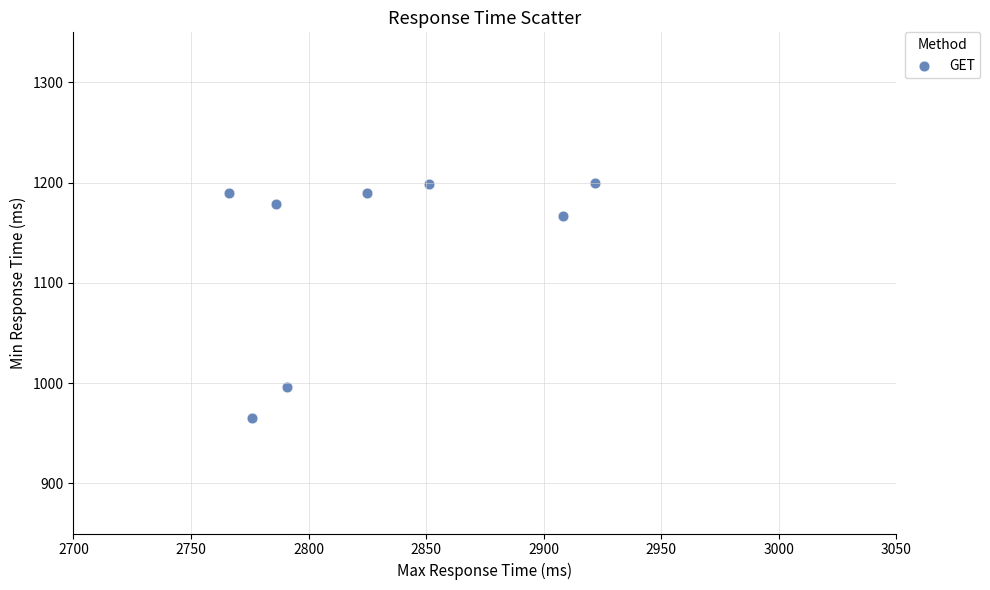

What is the average X value?

2828